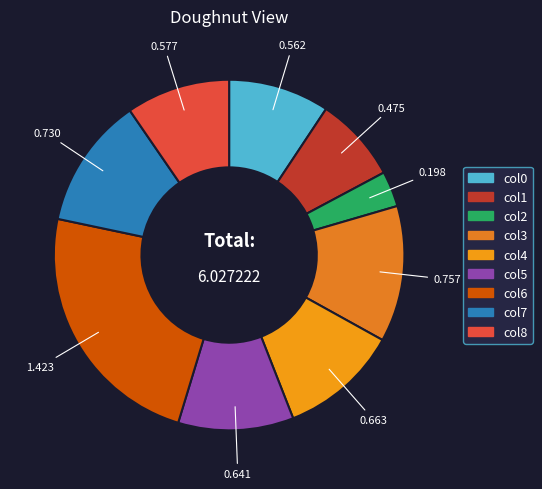

Is it true that col7 is 12% of the pie?

True